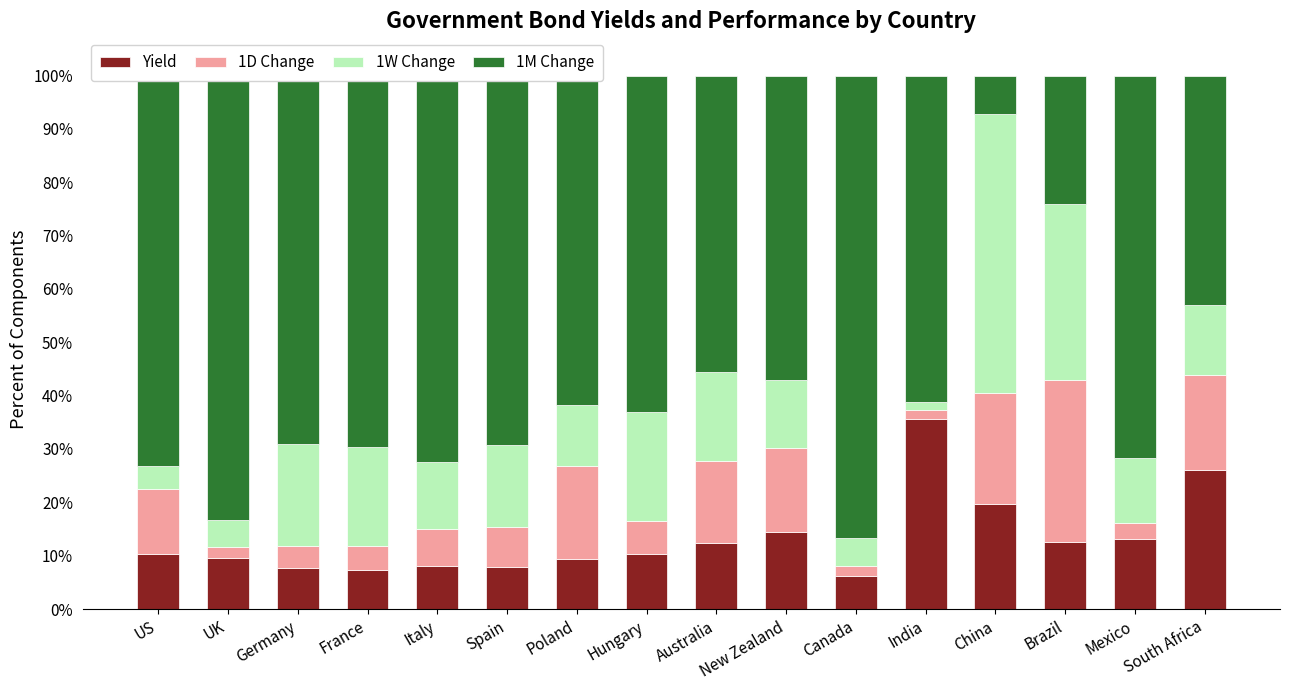

Are the bars grouped side by side (vs. stacked)?

No